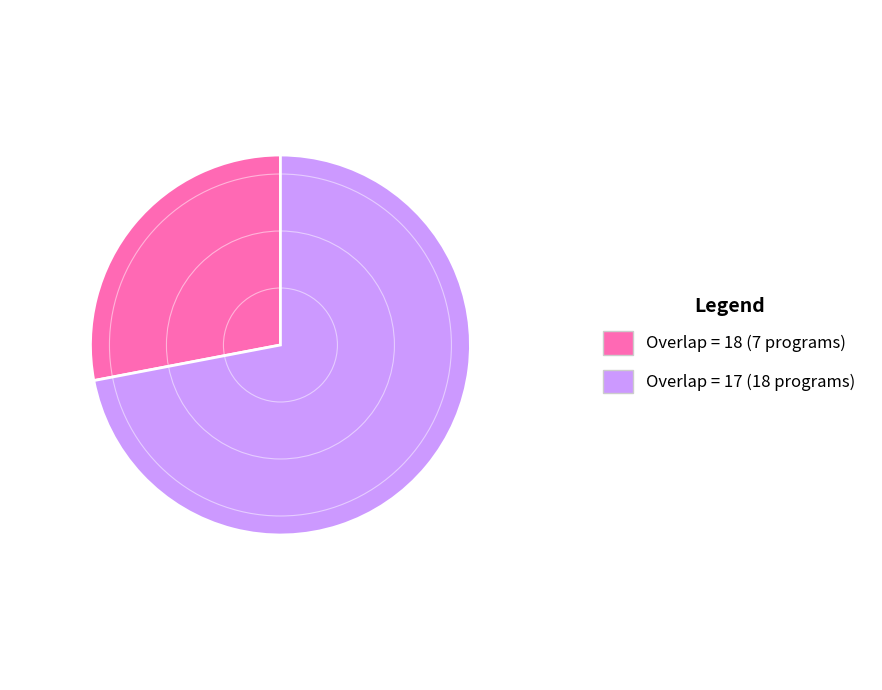

True or false: Overlap = 18 (7 programs) accounts for 42% of the total.

False